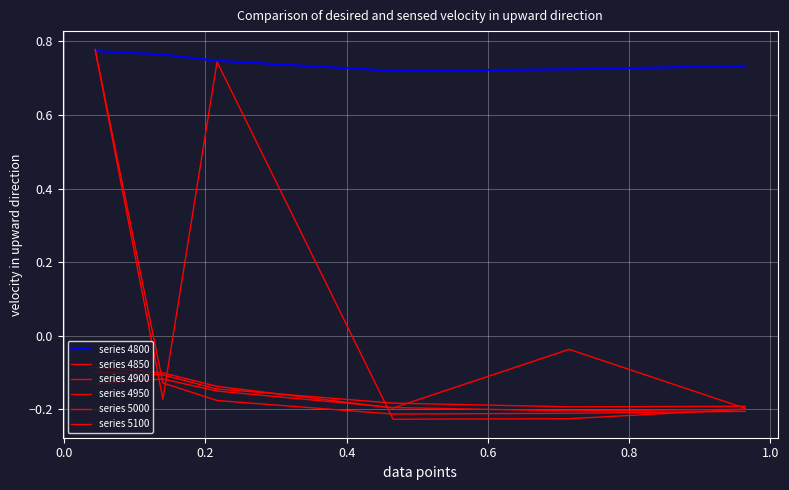

What is the average value of the series 4800 series?

0.7